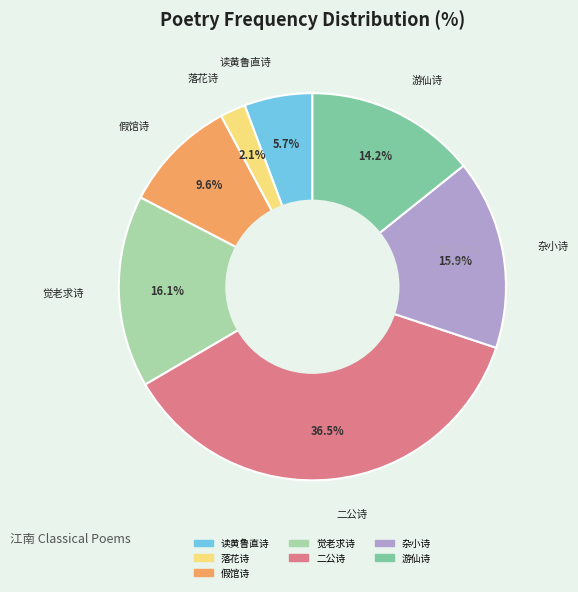

Is there a majority slice in this chart?

No